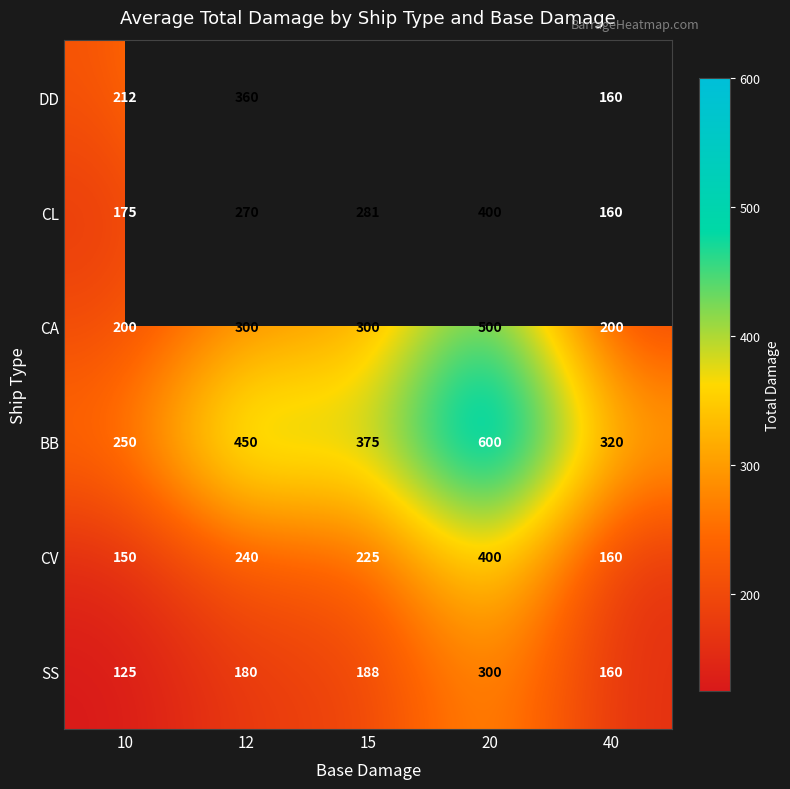

Rank the series at 10 from lowest to highest value.

SS, CV, CL, CA, DD, BB